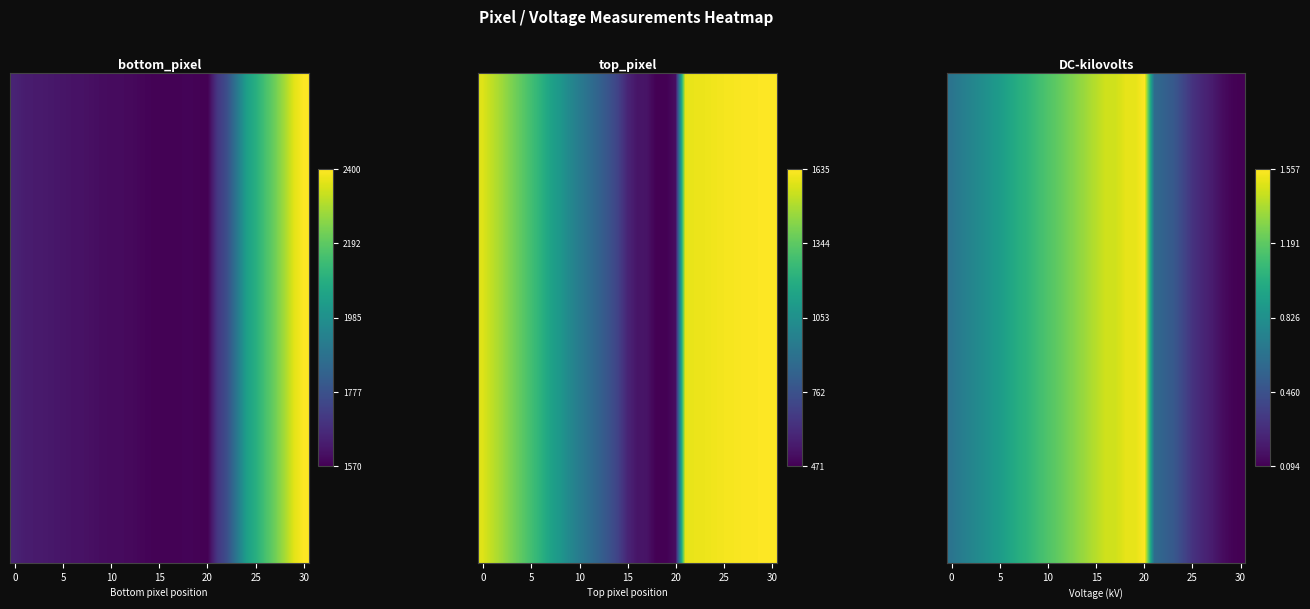

At which category is the sum across all series the highest?

30